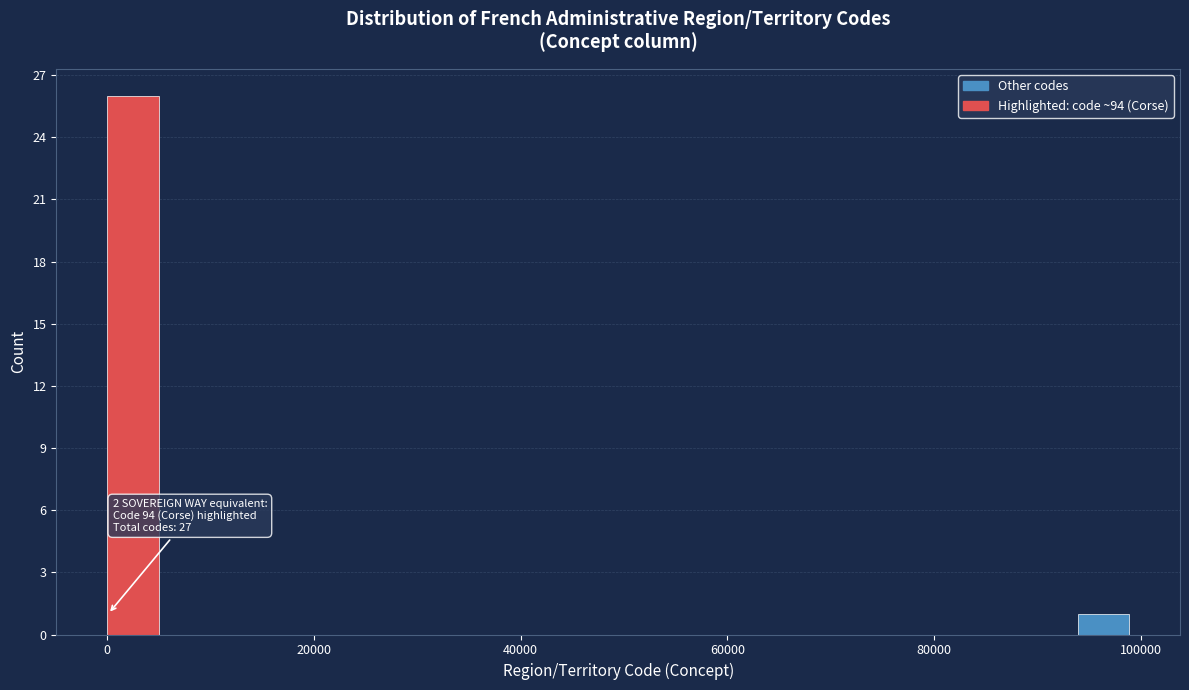

Read against the x-axis, roughly where is the centre of the tallest bar?

2000